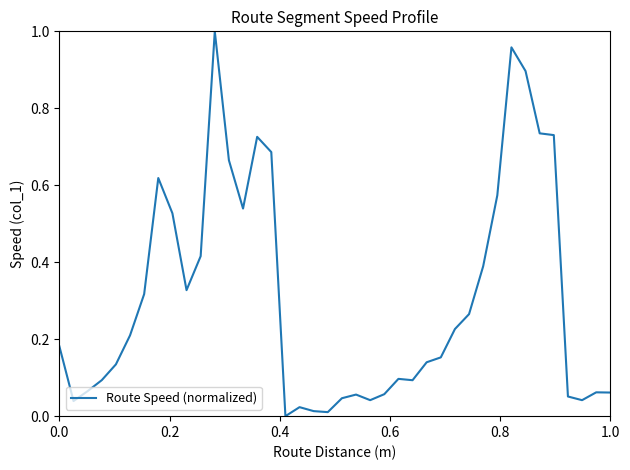

What is the greatest value displayed?

1.0